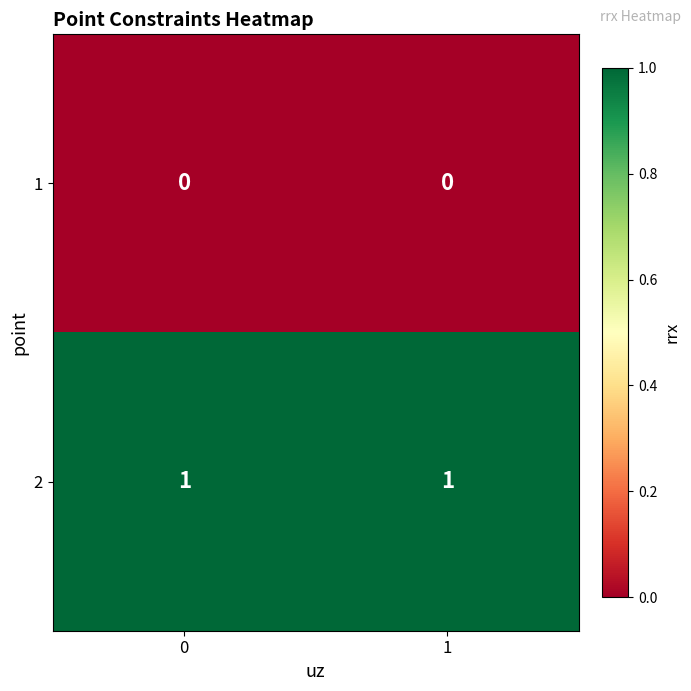

The 2 series shows 0 at 1. True or false?

False